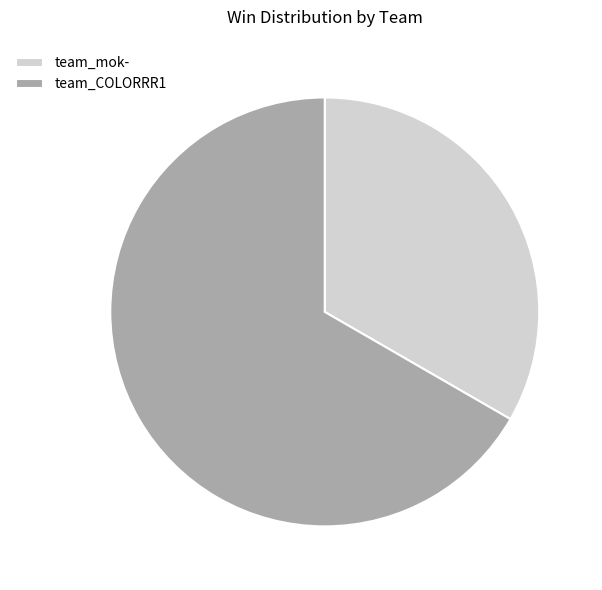

The team_mok- slice represents 33% of the pie. True or false?

True